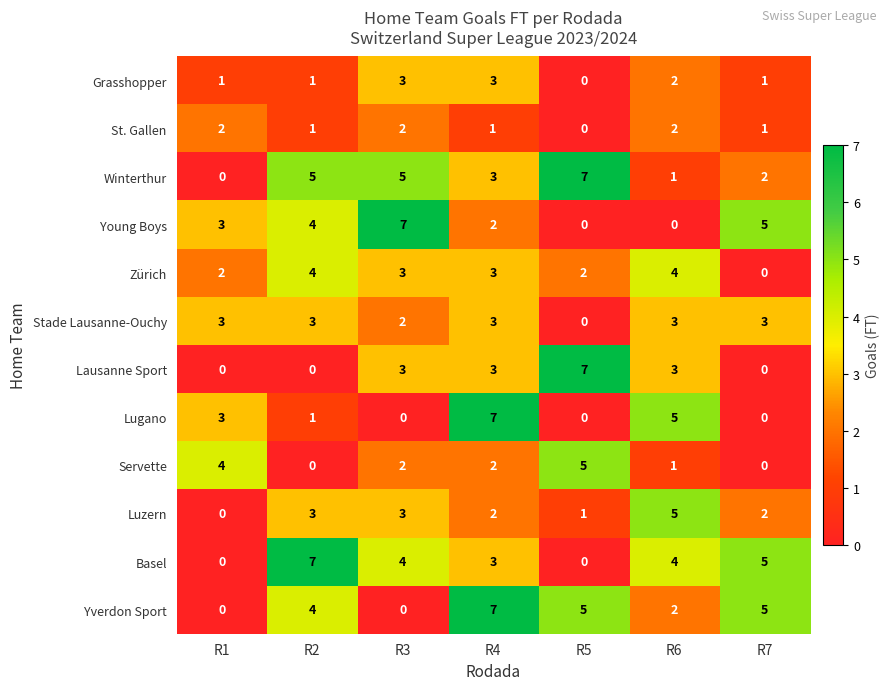

The Yverdon Sport series shows 1 at R5. True or false?

False